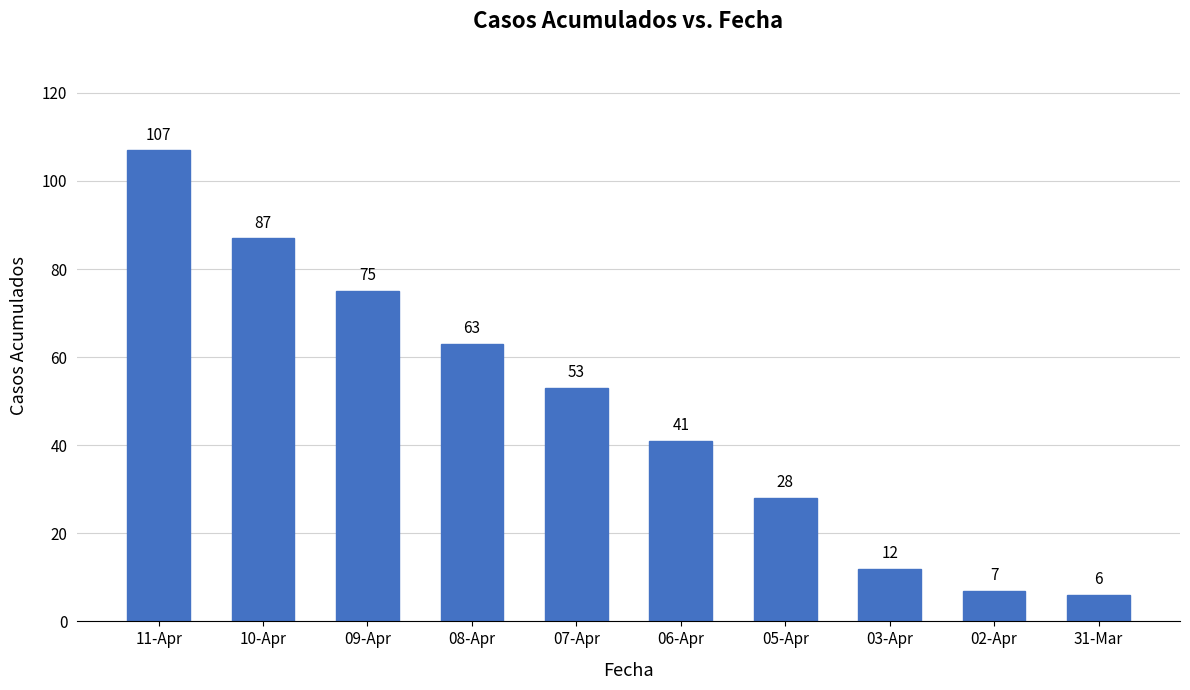

Rank the categories by value from lowest to highest.

31-Mar, 02-Apr, 03-Apr, 05-Apr, 06-Apr, 07-Apr, 08-Apr, 09-Apr, 10-Apr, 11-Apr